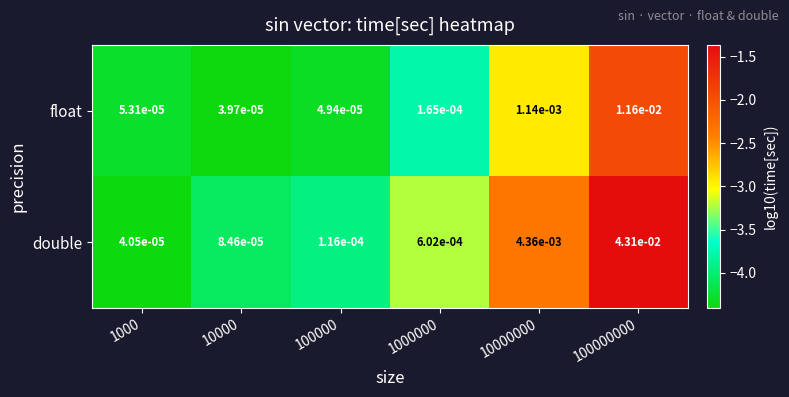

Which series changed the most between 1000000 and 100000000?

double